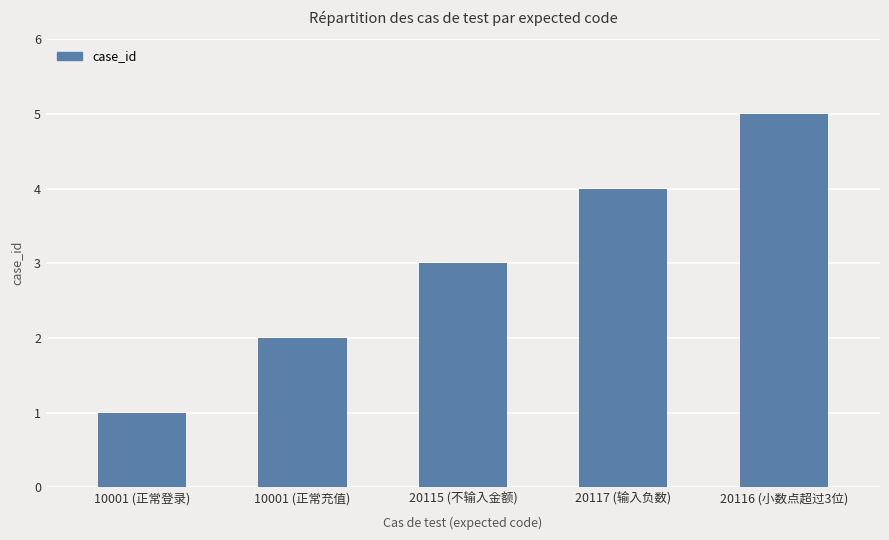

What position from the right is 10001 (正常充值)?

4